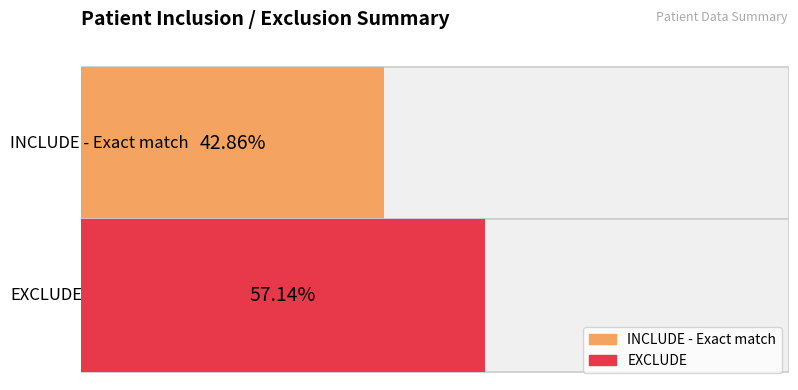

Between INCLUDE - Exact match and EXCLUDE, which is larger?

EXCLUDE